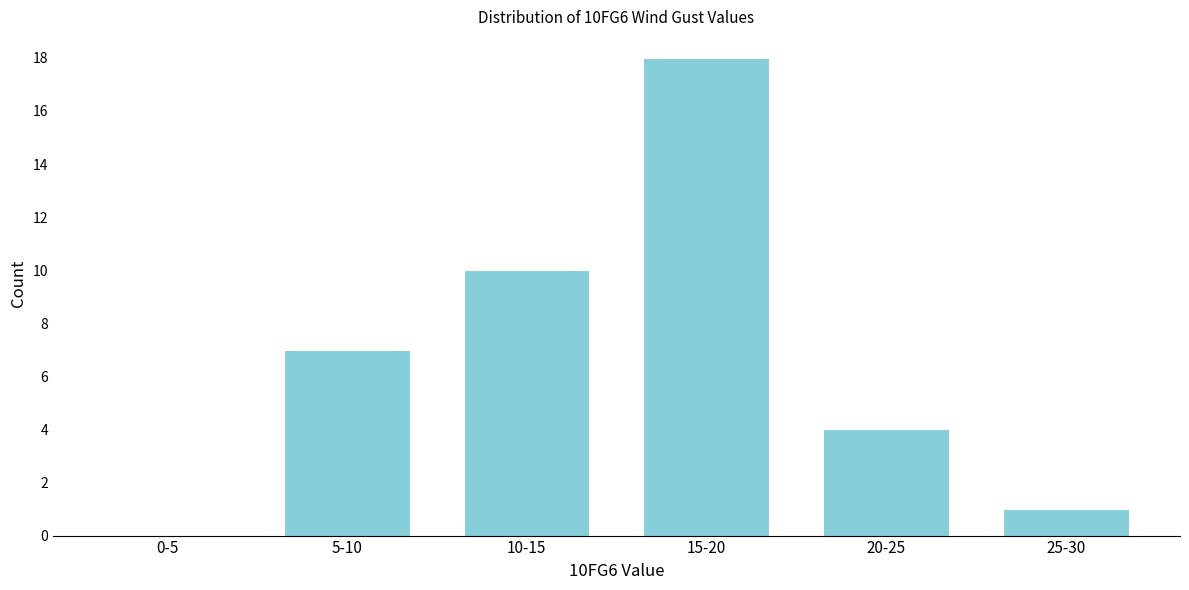

Reading left to right, extract all data points from this chart.

0-5=0	5-10=7	10-15=10	15-20=18	20-25=4	25-30=1